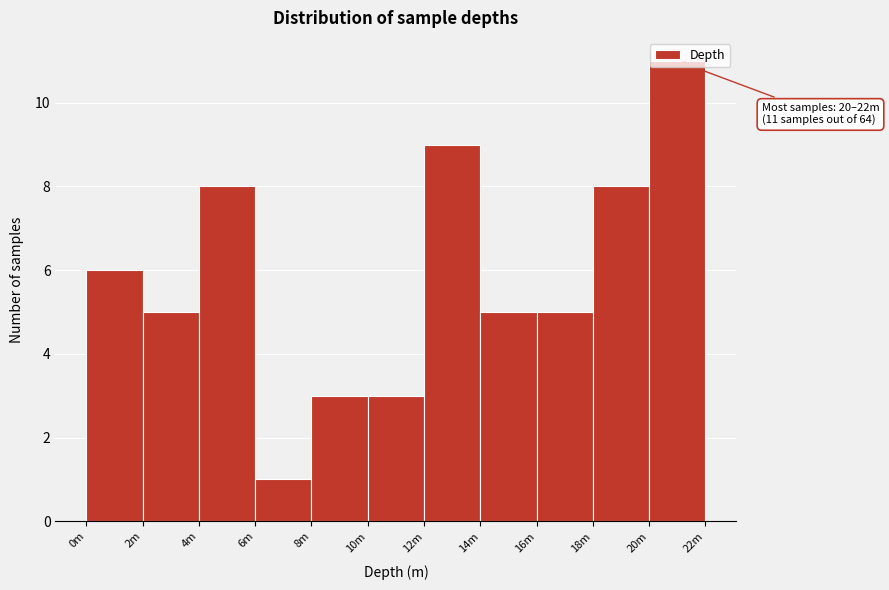

What is the maximum value shown in the chart?

11